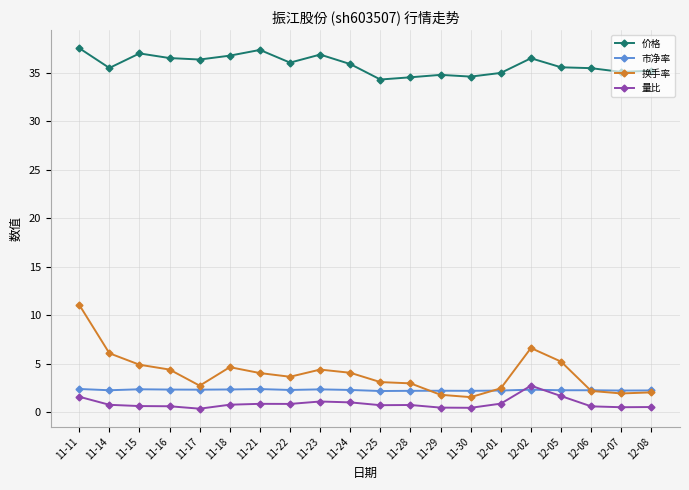

What position from the left is 12-08?

20